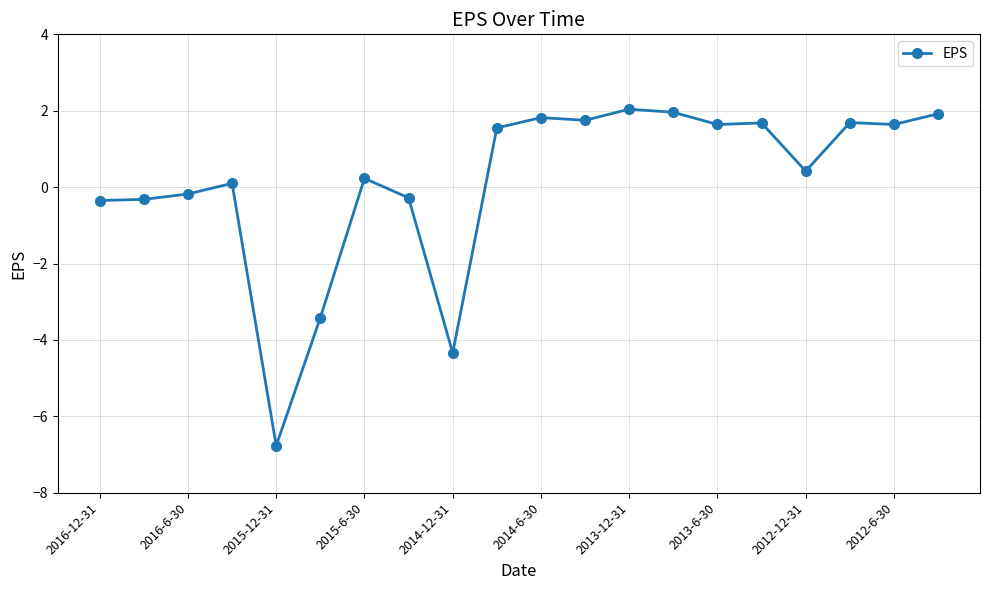

What is the greatest value displayed?

2.0